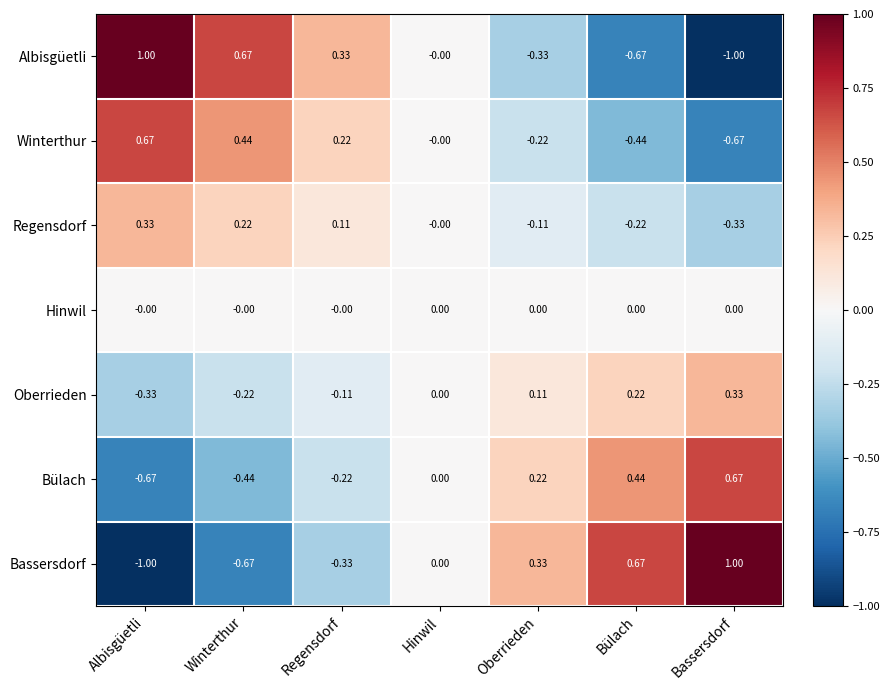

At which label does Bassersdorf reach its peak?

Bassersdorf